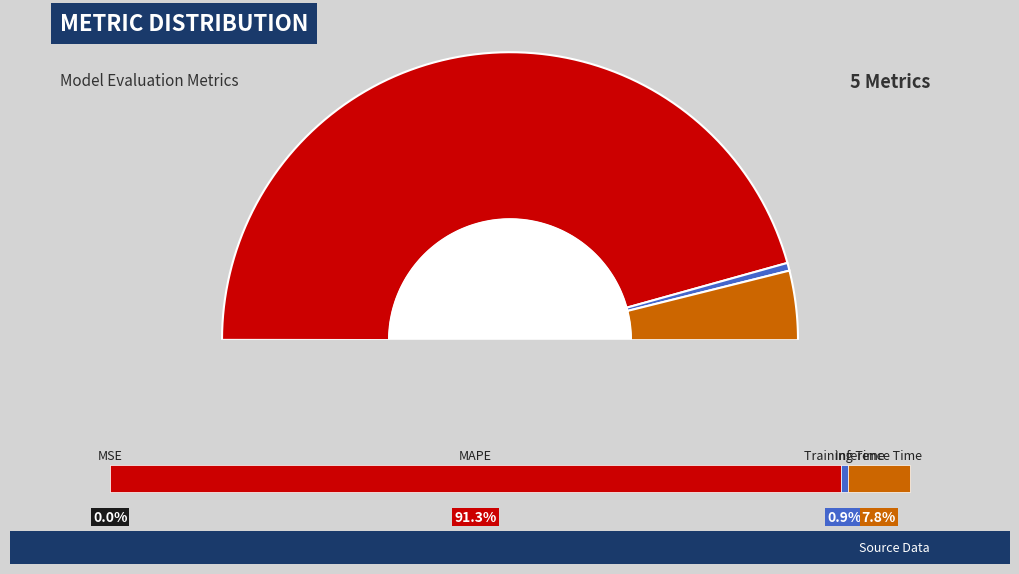

Which has a higher value, Training Time or MSE?

Training Time